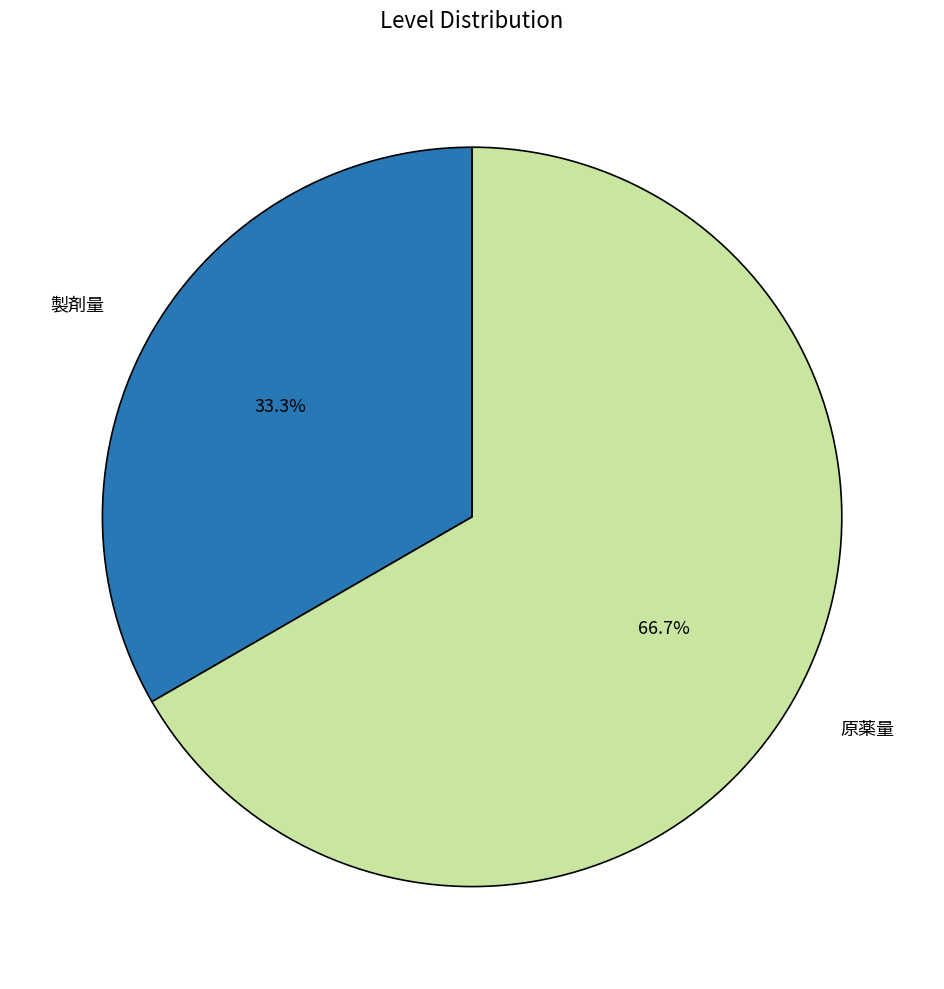

Which slice is the smallest?

製剤量